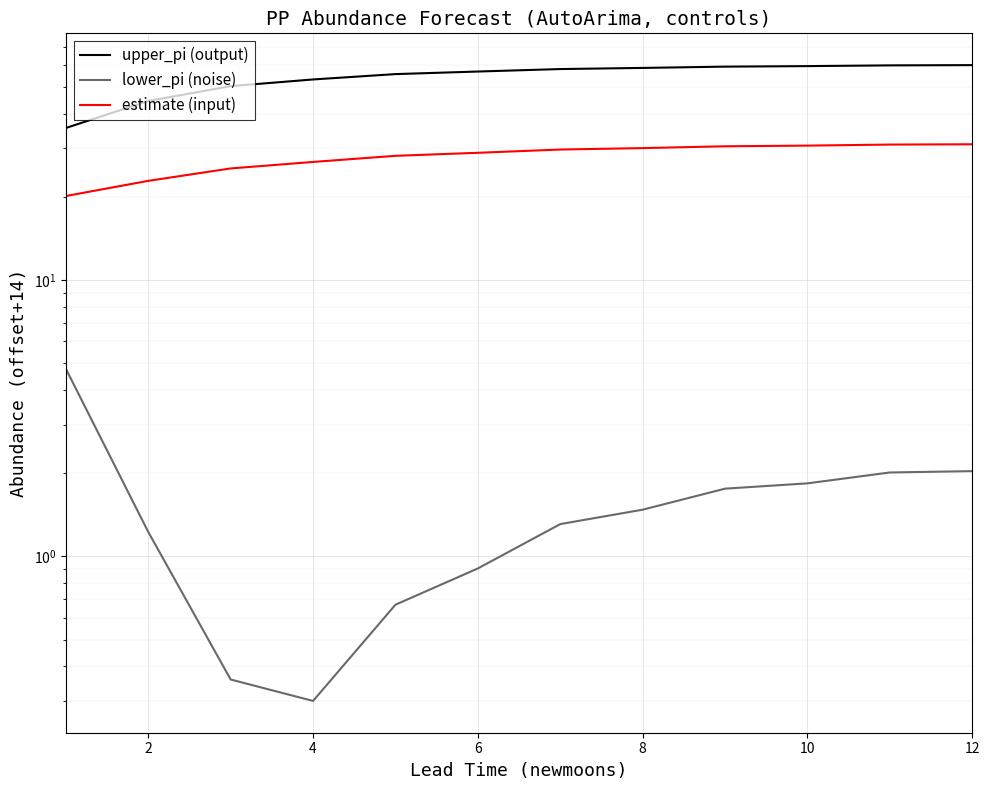

True or false: upper_pi (output) has more than 1 interior local peaks.

False